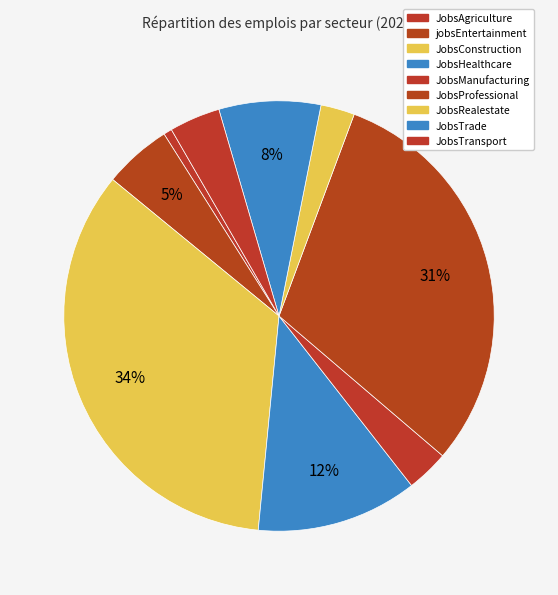

Is there a majority slice in this chart?

No